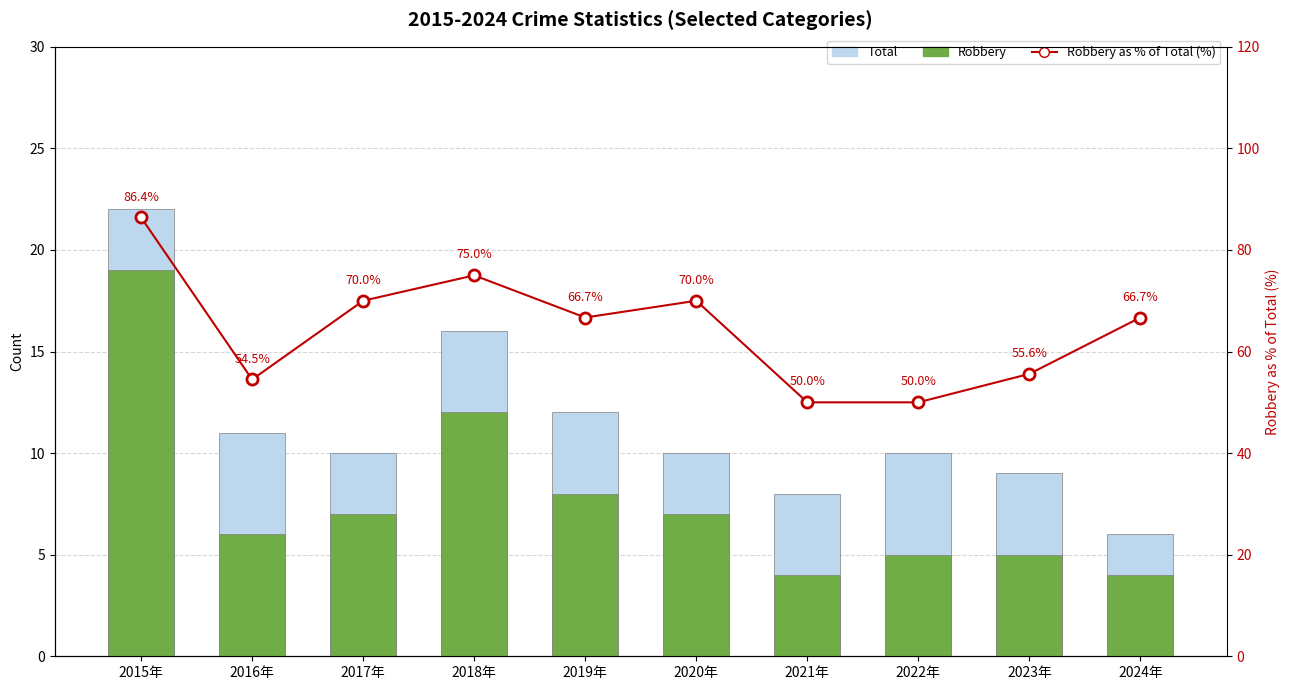

Which series changed the most between 2015年 and 2018年?

Robbery as % of Total (%)